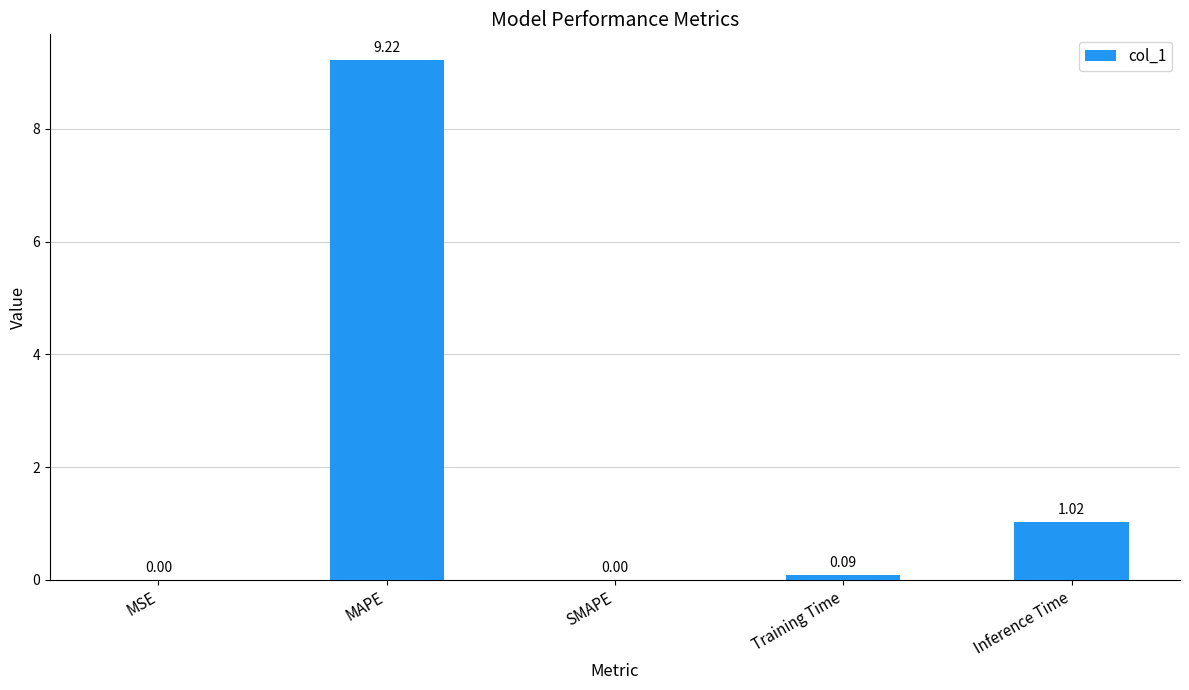

At which label is the value closest to 4?

Inference Time